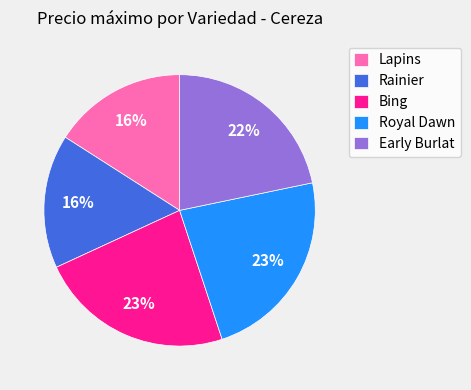

True or false: Early Burlat accounts for 29% of the total.

False